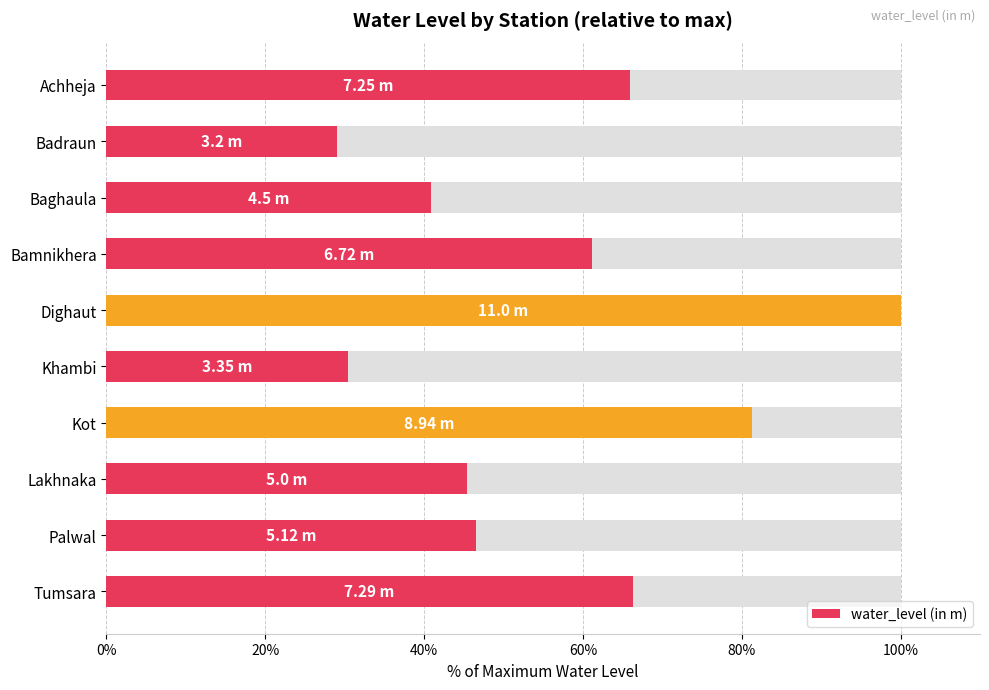

Reading left to right, what are all the values shown in this chart?

65.9	29.1	40.9	61.1	100.0	30.5	81.3	45.5	46.5	66.3